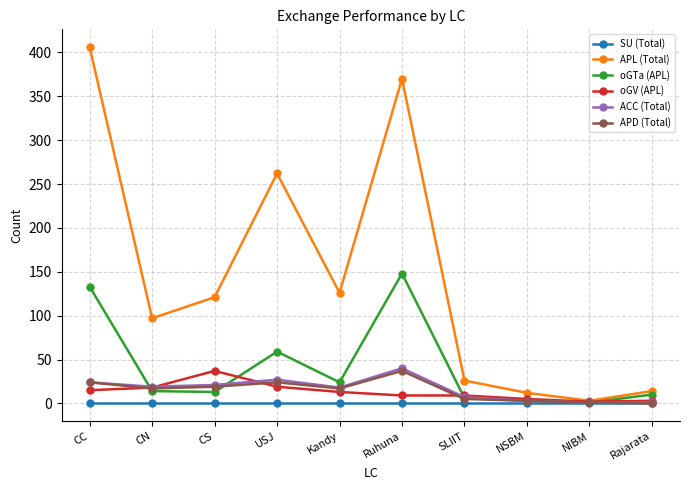

Is it true that APL (Total) equals 370 at Ruhuna?

True